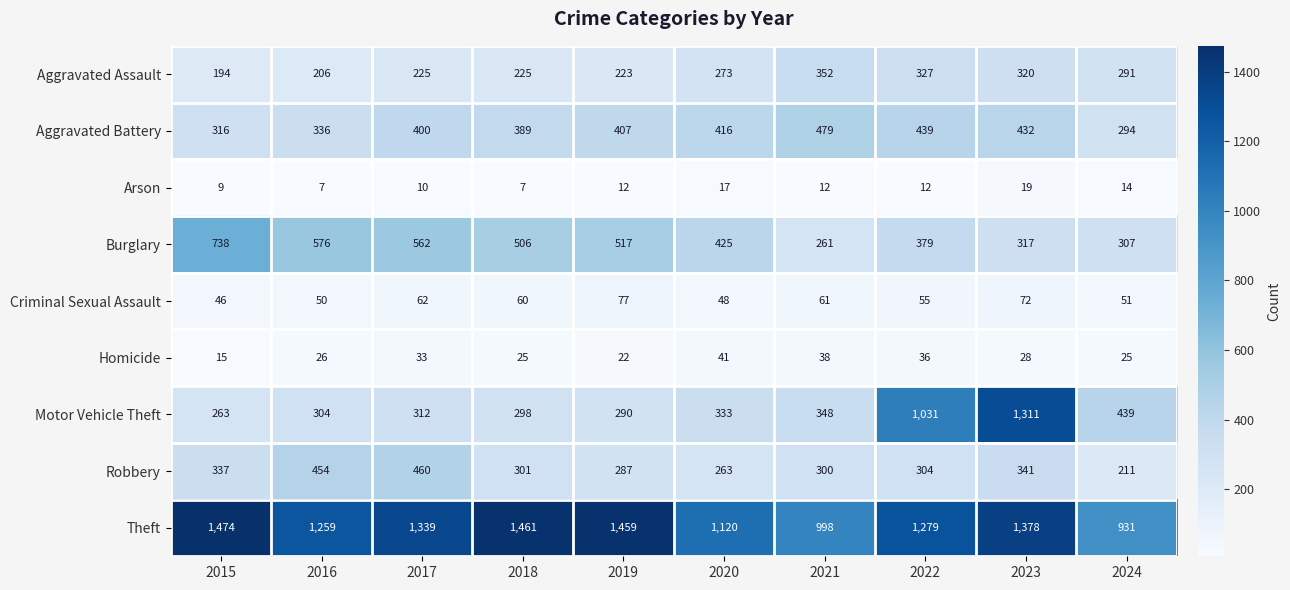

Which series has the largest total across all categories?

Theft